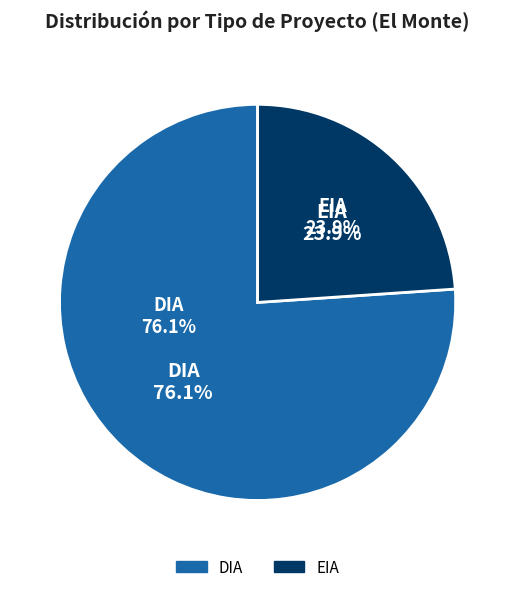

What portion of the pie excludes EIA?

76.1%